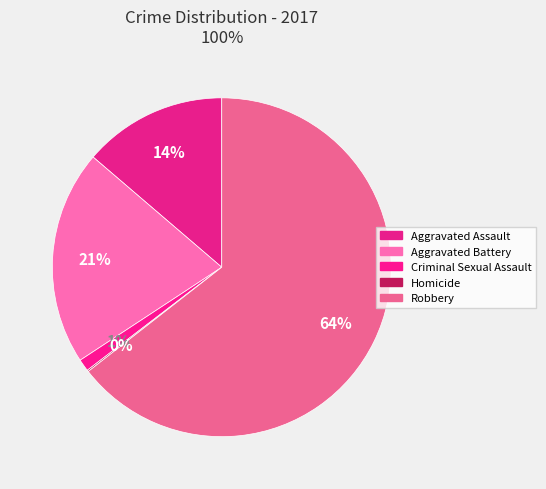

To the nearest percent, what is the difference between the largest and smallest slice percentages?

64%